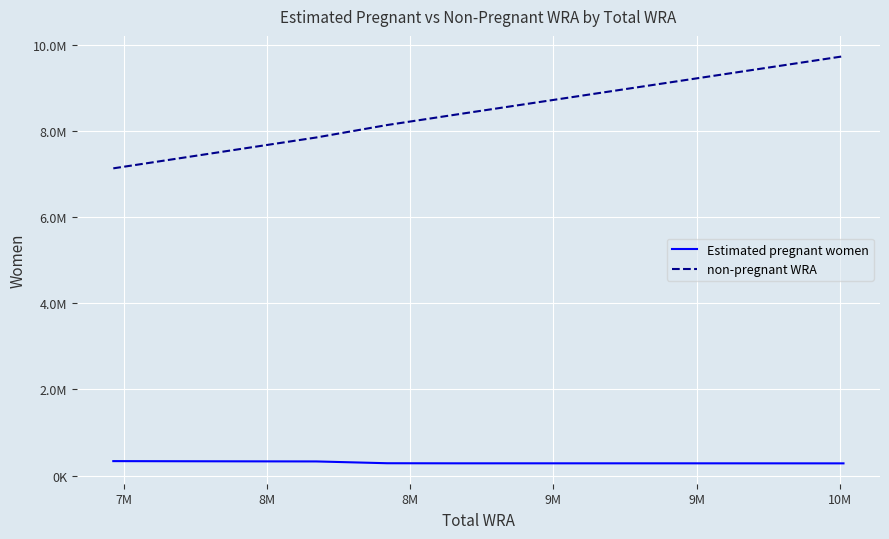

Is this an area chart (filled region under the line)?

No